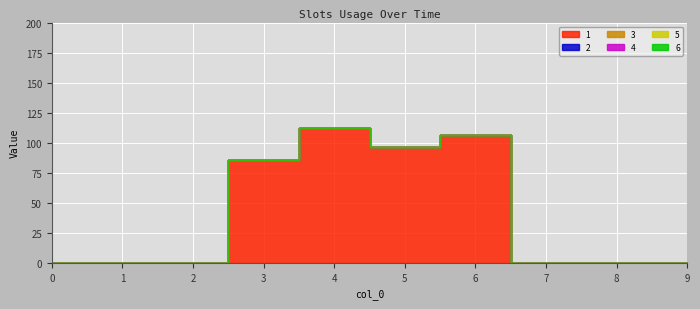

How many distinct data groups are displayed?

6